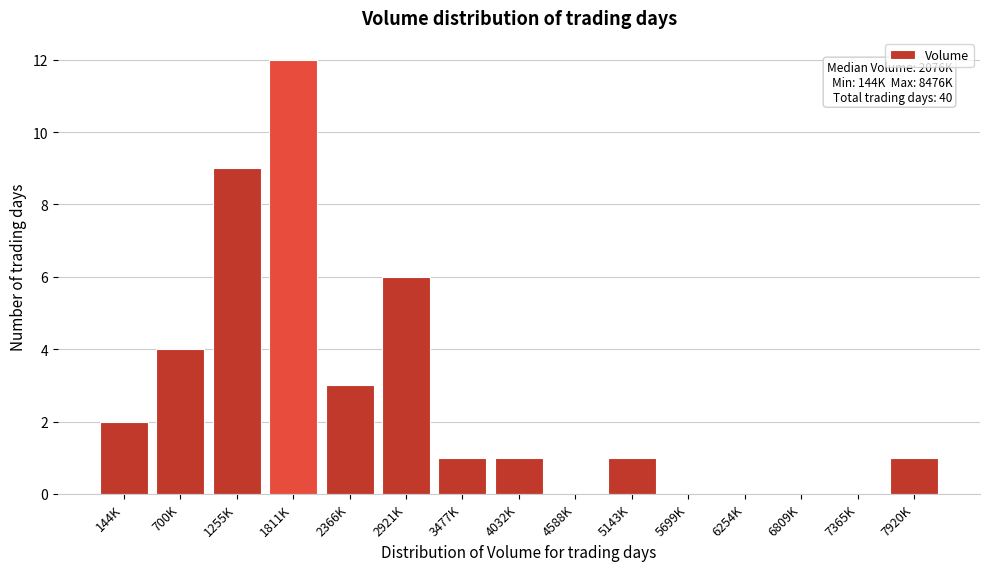

Reading left to right, what are all the values shown in this chart?

144K=2	700K=4	1255K=9	1811K=12	2366K=3	2921K=6	3477K=1	4032K=1	4588K=0	5143K=1	5699K=0	6254K=0	6809K=0	7365K=0	7920K=1